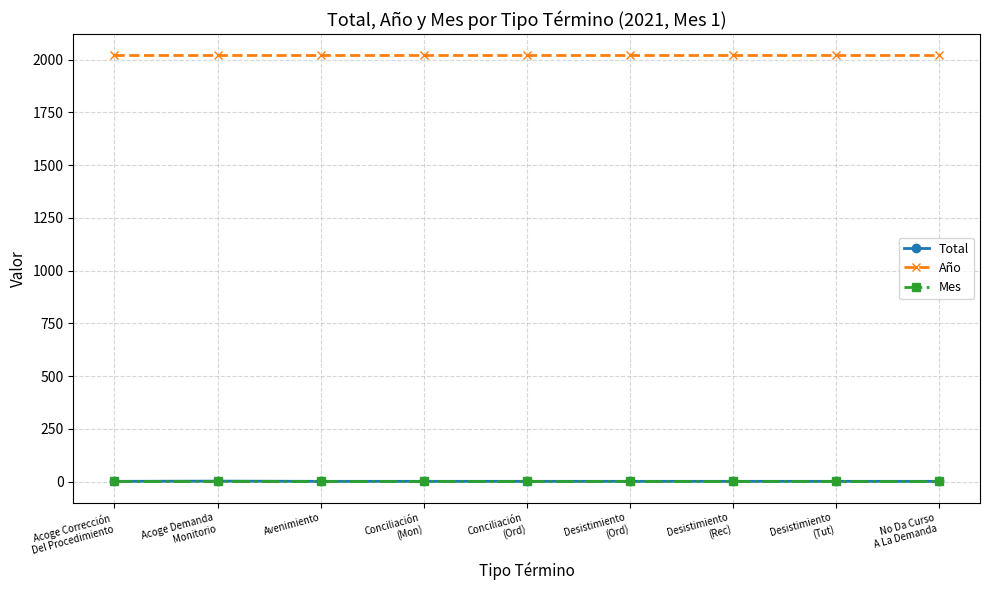

What are all the series names shown in the legend?

Total, Año, Mes